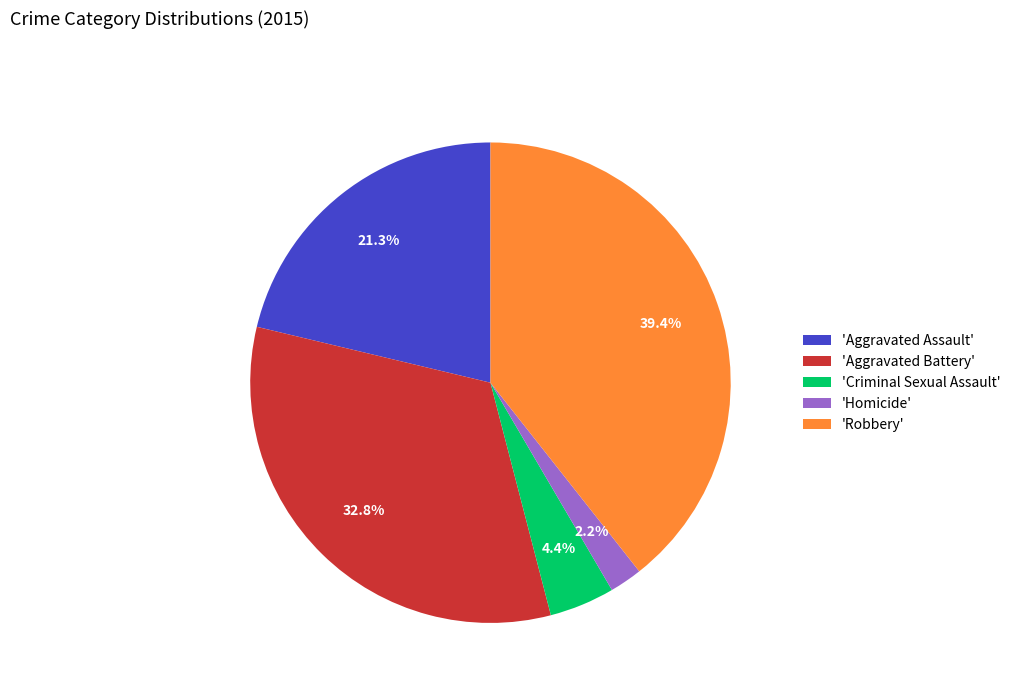

How many segments does this pie chart have?

5